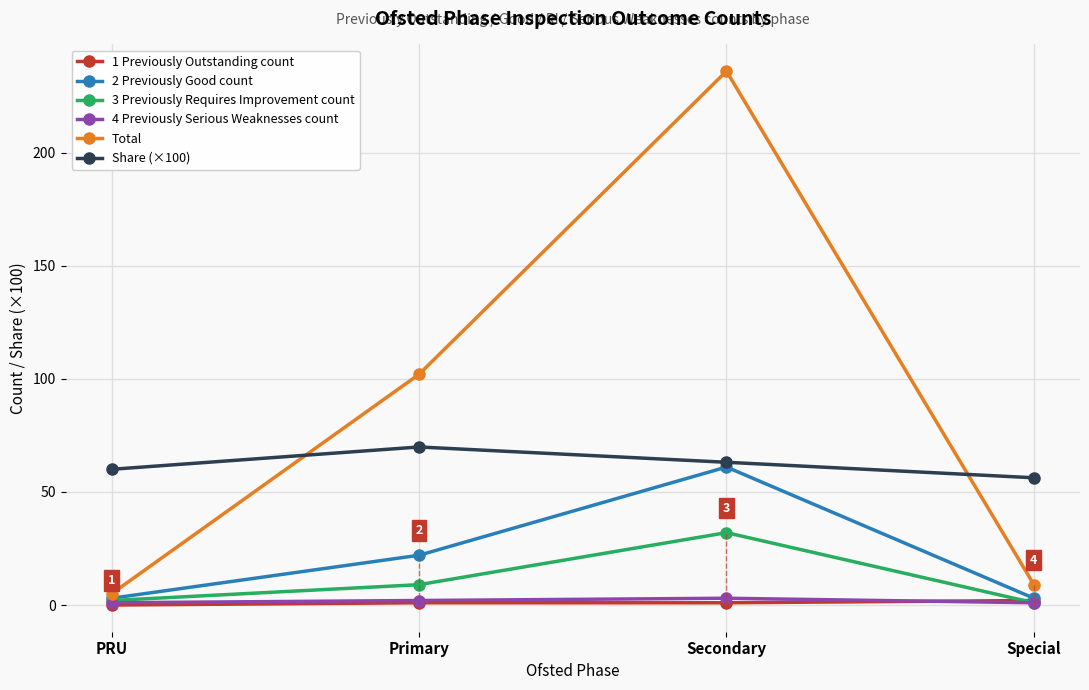

The value of 3 Previously Requires Improvement count at Secondary is 32.0. True or false?

True